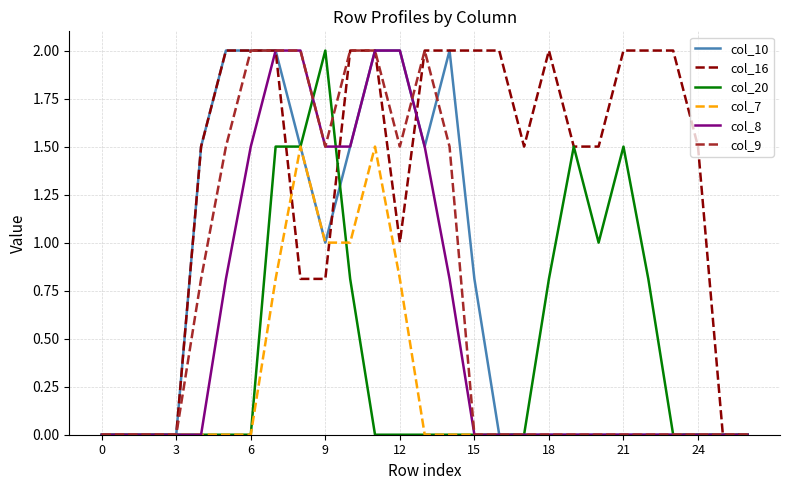

What is the average value of the col_9 series?

0.7